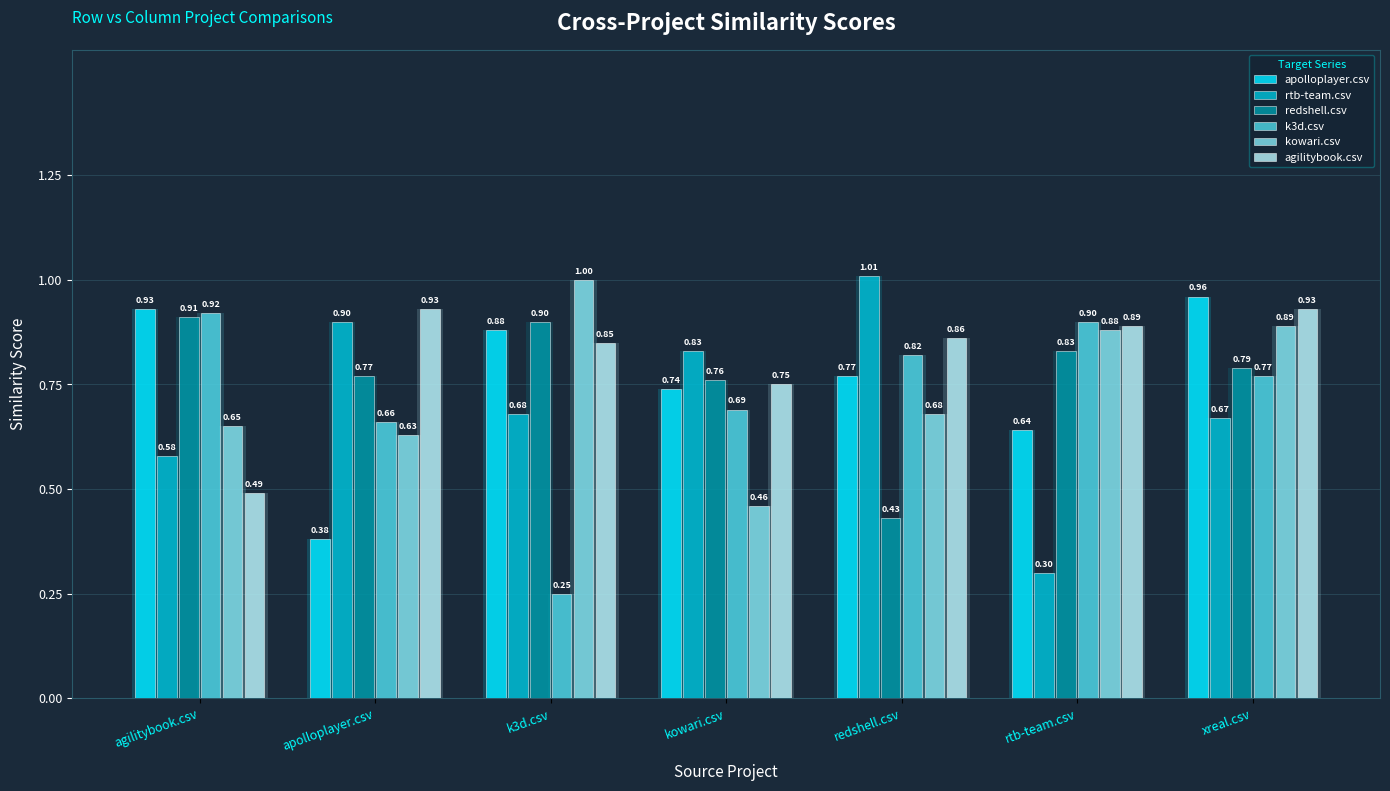

Reading right to left, what are all the values shown in this chart?

apolloplayer.csv: xreal.csv=1.0	rtb-team.csv=0.6	redshell.csv=0.8	kowari.csv=0.7	k3d.csv=0.9	apolloplayer.csv=0.4	agilitybook.csv=0.9
rtb-team.csv: xreal.csv=0.7	rtb-team.csv=0.3	redshell.csv=1.0	kowari.csv=0.8	k3d.csv=0.7	apolloplayer.csv=0.9	agilitybook.csv=0.6
redshell.csv: xreal.csv=0.8	rtb-team.csv=0.8	redshell.csv=0.4	kowari.csv=0.8	k3d.csv=0.9	apolloplayer.csv=0.8	agilitybook.csv=0.9
k3d.csv: xreal.csv=0.8	rtb-team.csv=0.9	redshell.csv=0.8	kowari.csv=0.7	k3d.csv=0.2	apolloplayer.csv=0.7	agilitybook.csv=0.9
kowari.csv: xreal.csv=0.9	rtb-team.csv=0.9	redshell.csv=0.7	kowari.csv=0.5	k3d.csv=1.0	apolloplayer.csv=0.6	agilitybook.csv=0.7
agilitybook.csv: xreal.csv=0.9	rtb-team.csv=0.9	redshell.csv=0.9	kowari.csv=0.8	k3d.csv=0.8	apolloplayer.csv=0.9	agilitybook.csv=0.5